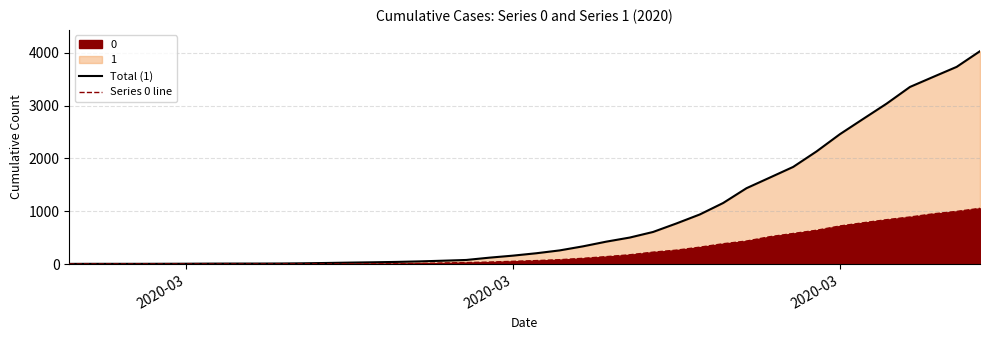

What is the value of the Total (1) point at the 28th from the left?

938